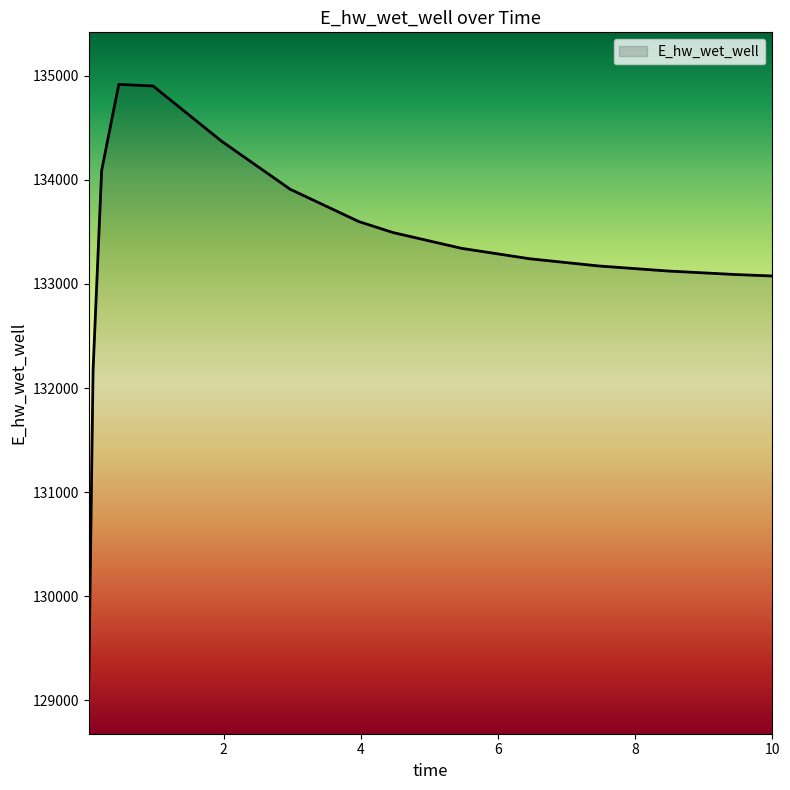

What is the maximum value shown in the chart?

134917.6